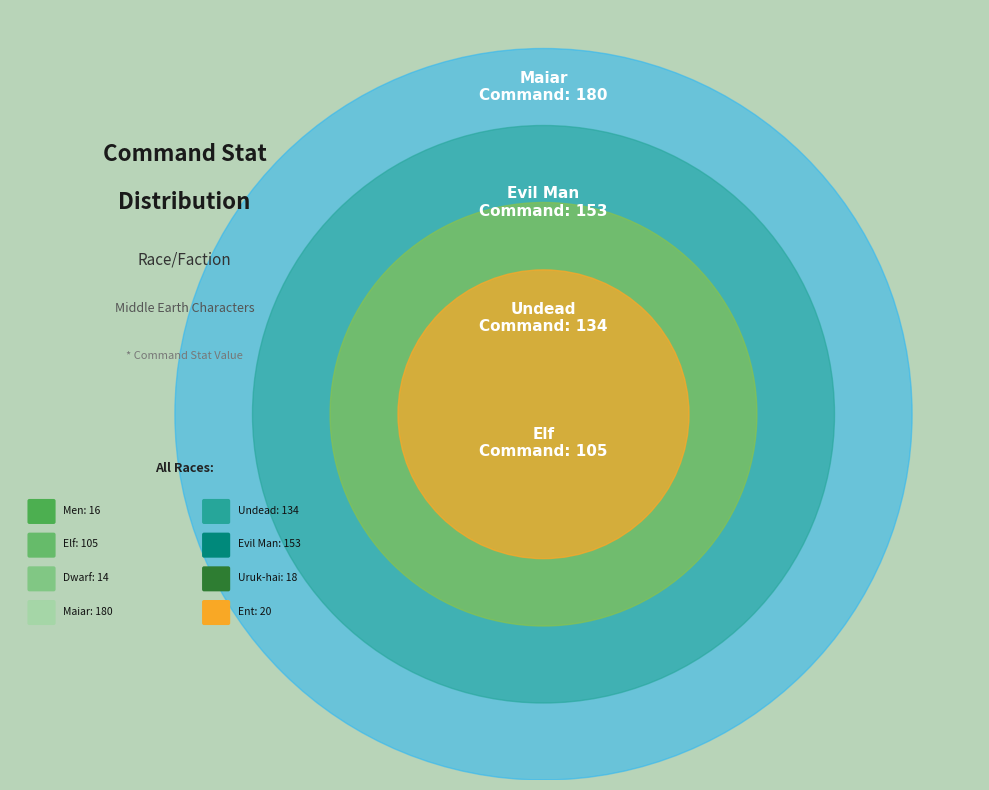

What percentage is the Maiar slice, to the nearest percent?

28%